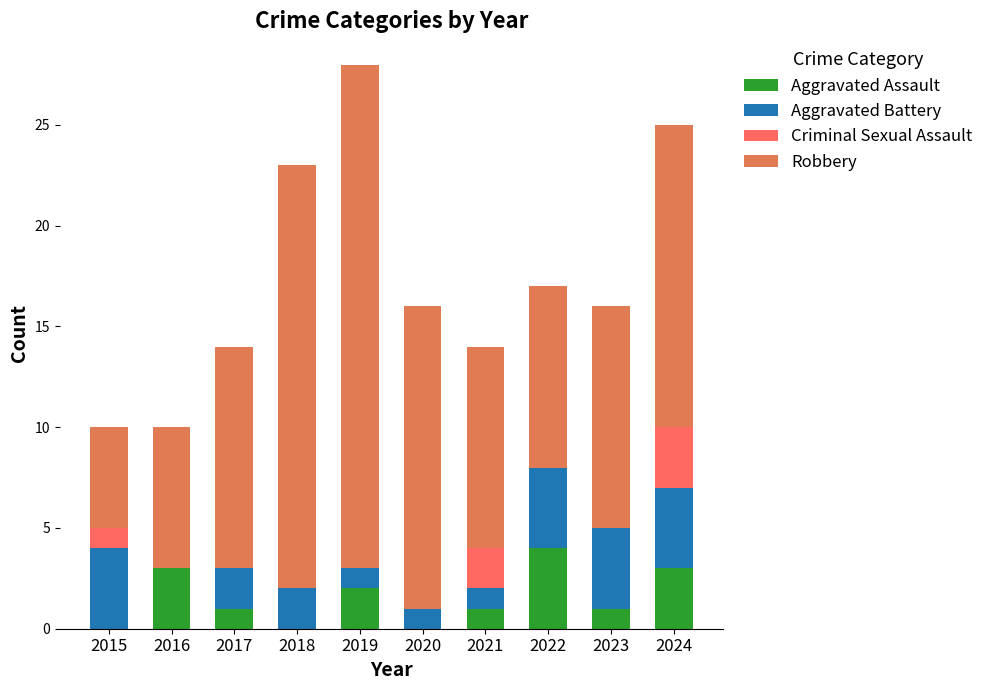

How many categories are shown in the chart?

10